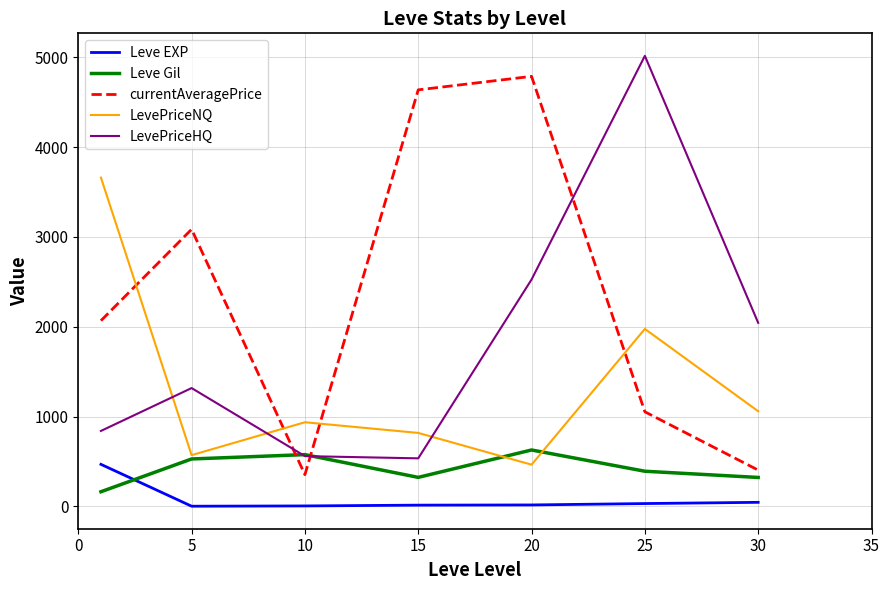

Is this an area chart (filled region under the line)?

No